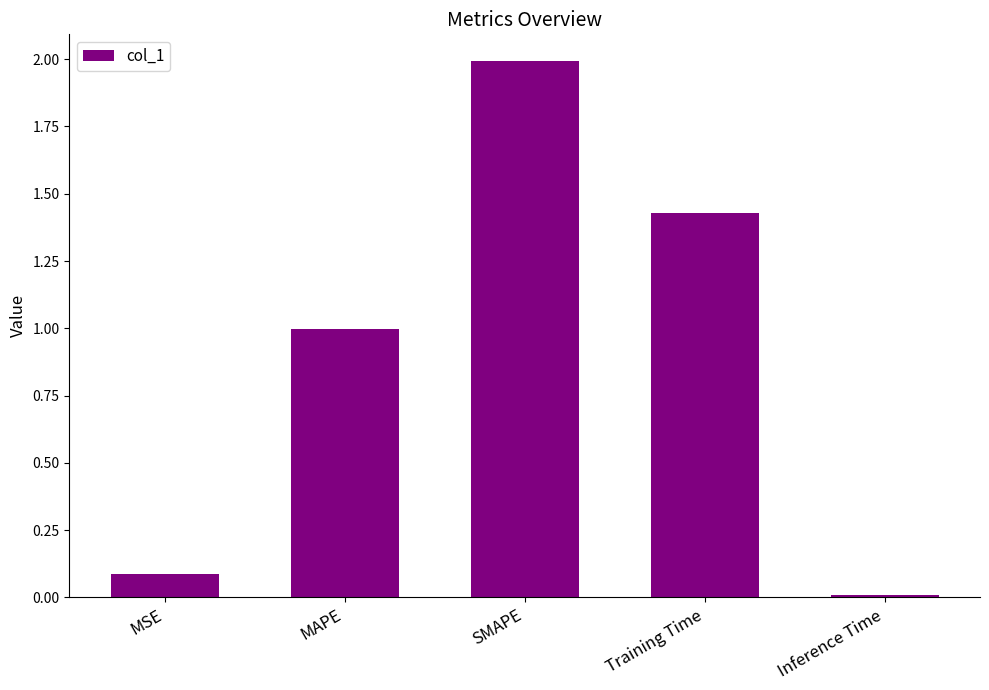

At which category does the chart reach its minimum across all series?

Inference Time